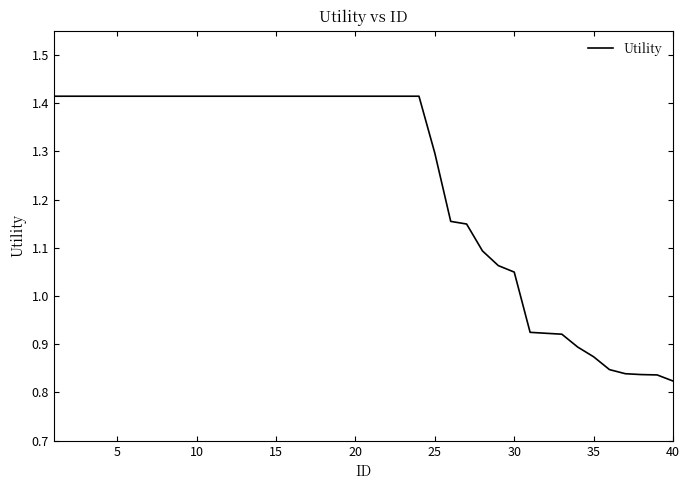

Does the chart display data point markers on the line(s)?

No